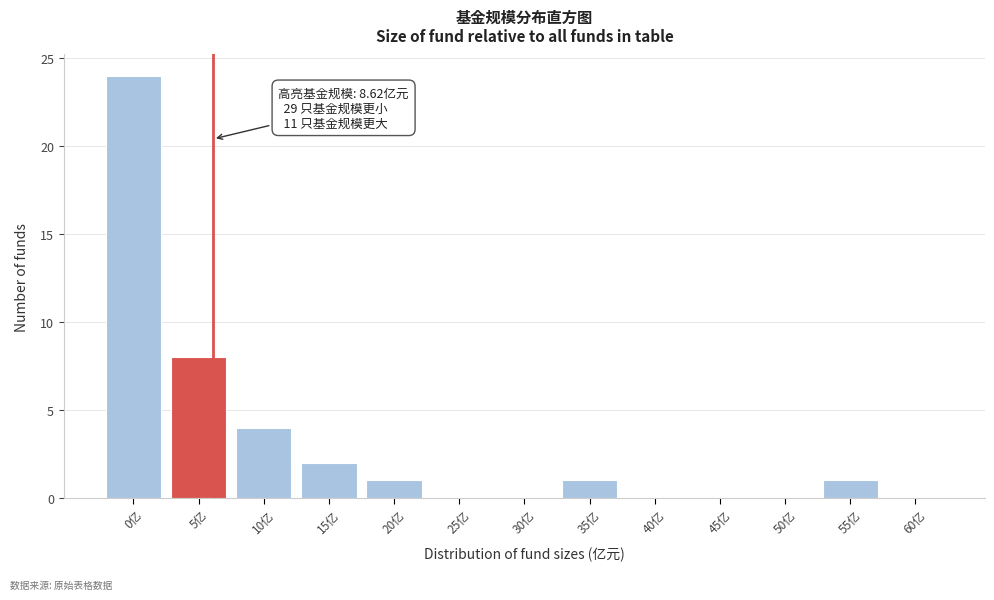

Reading left to right, list all the values displayed in this chart.

0亿=24	5亿=8	10亿=4	15亿=2	20亿=1	25亿=0	30亿=0	35亿=1	40亿=0	45亿=0	50亿=0	55亿=1	60亿=0